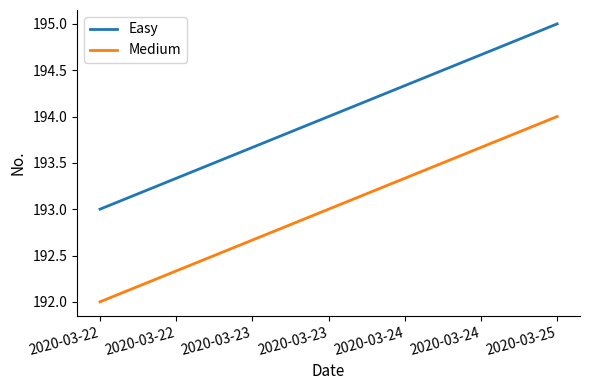

True or false: Easy has a value of 100 at 2020-03-22.

False